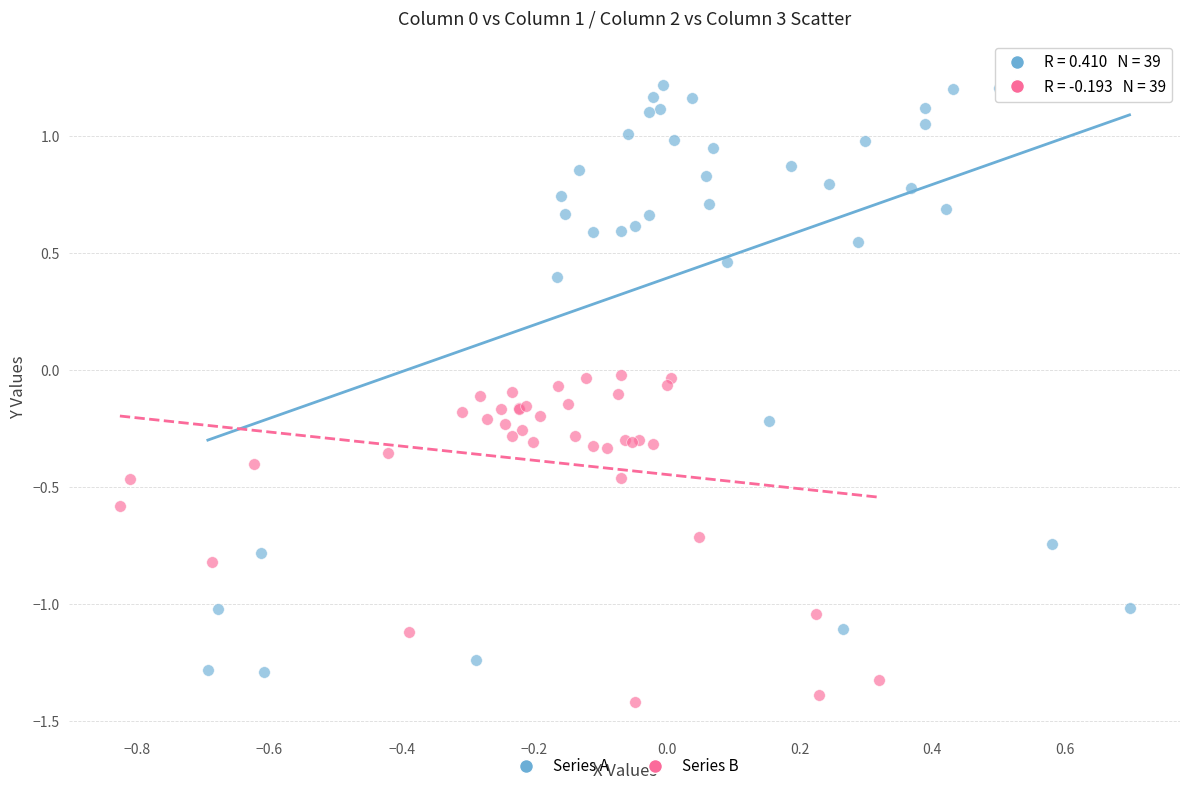

What are all the series names shown in the legend?

Series A, Series B